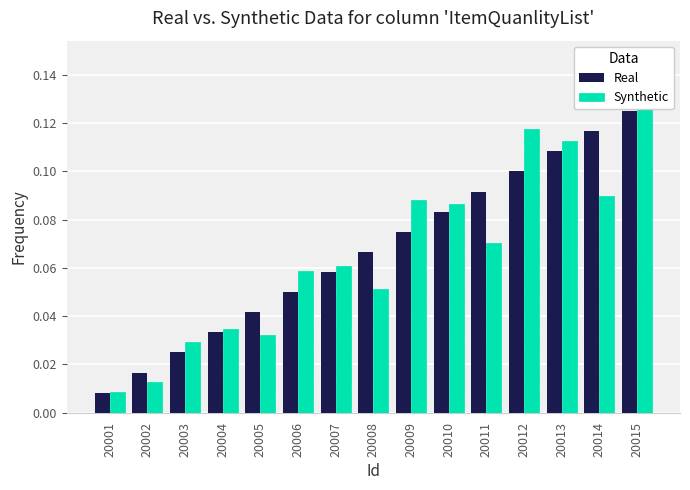

At how many categories does at least one series exceed 0?

15